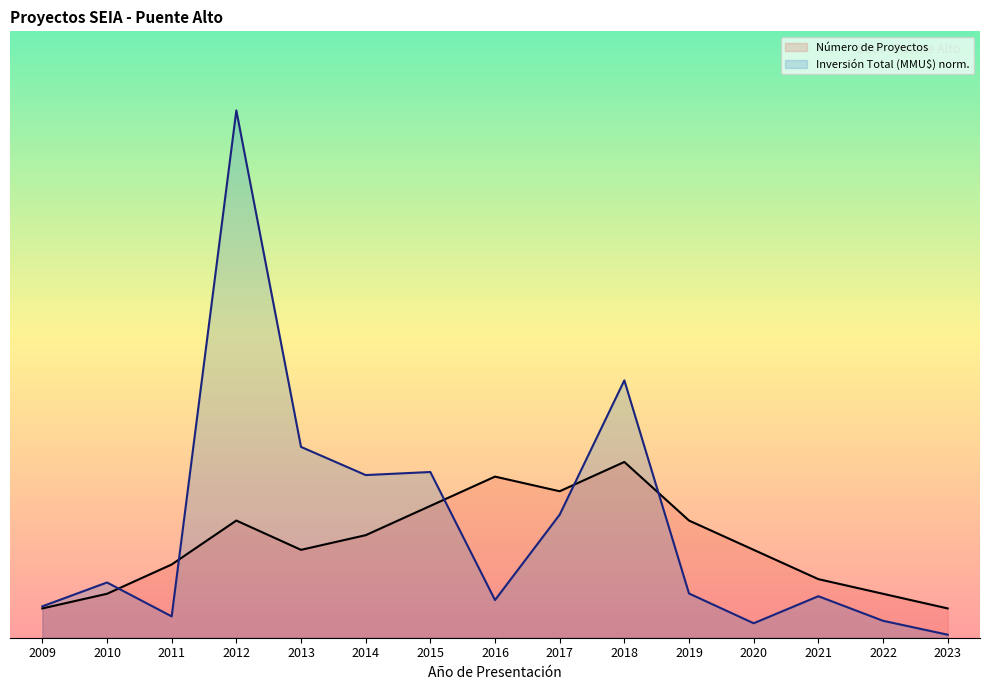

At 2011, list the series in order from largest to smallest.

Número de Proyectos, Inversión Total (MMU$) norm.